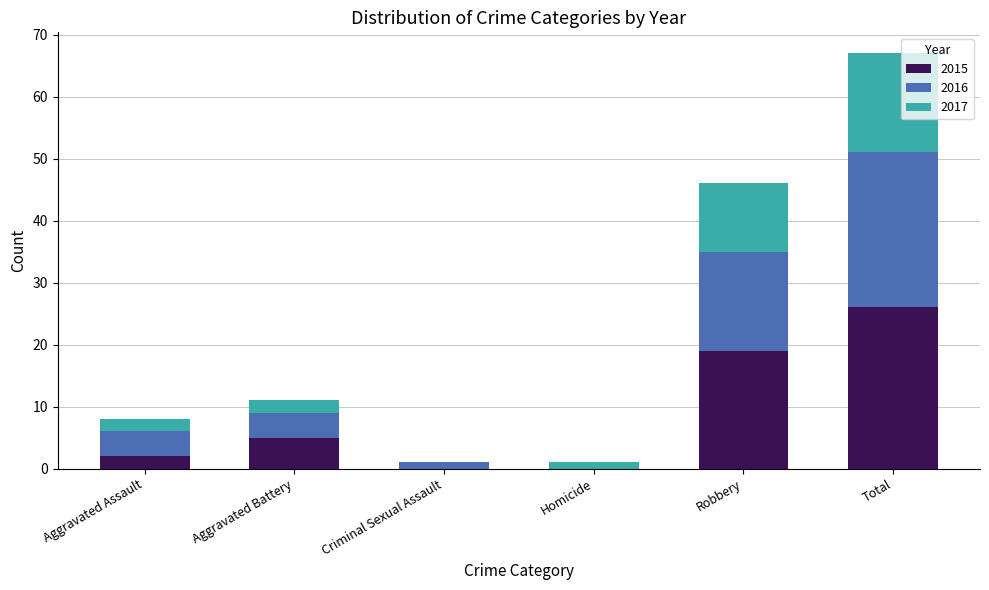

Are the bars grouped side by side (vs. stacked)?

No